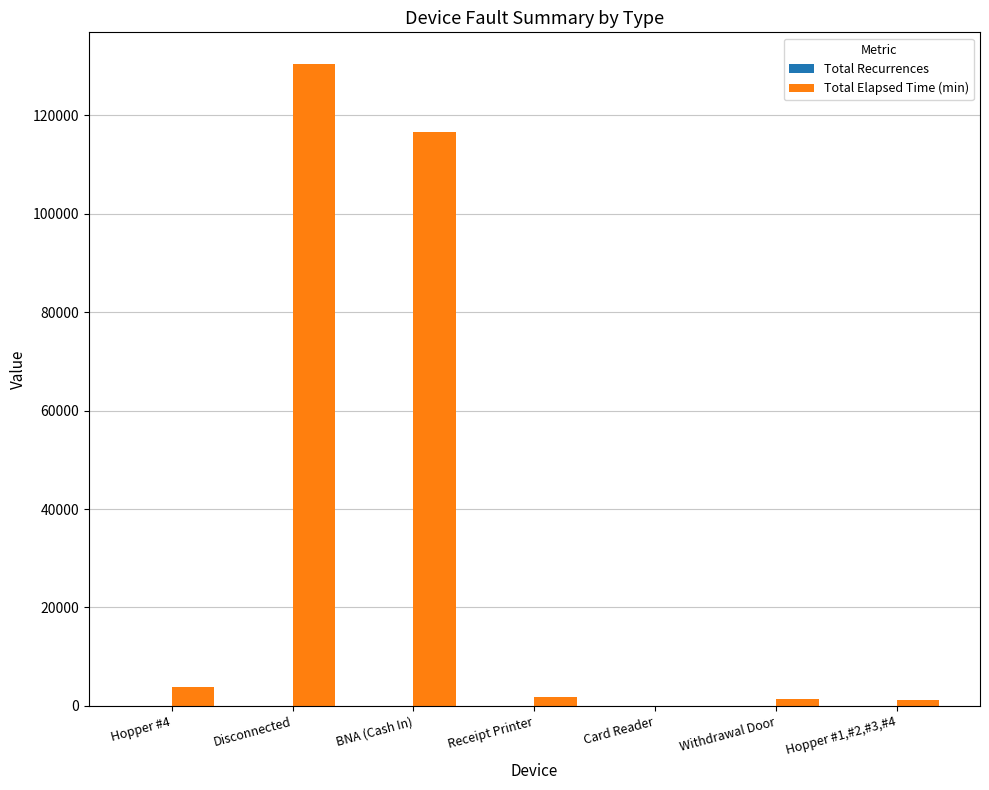

Which category has the highest value in the Total Elapsed Time (min) series?

Disconnected